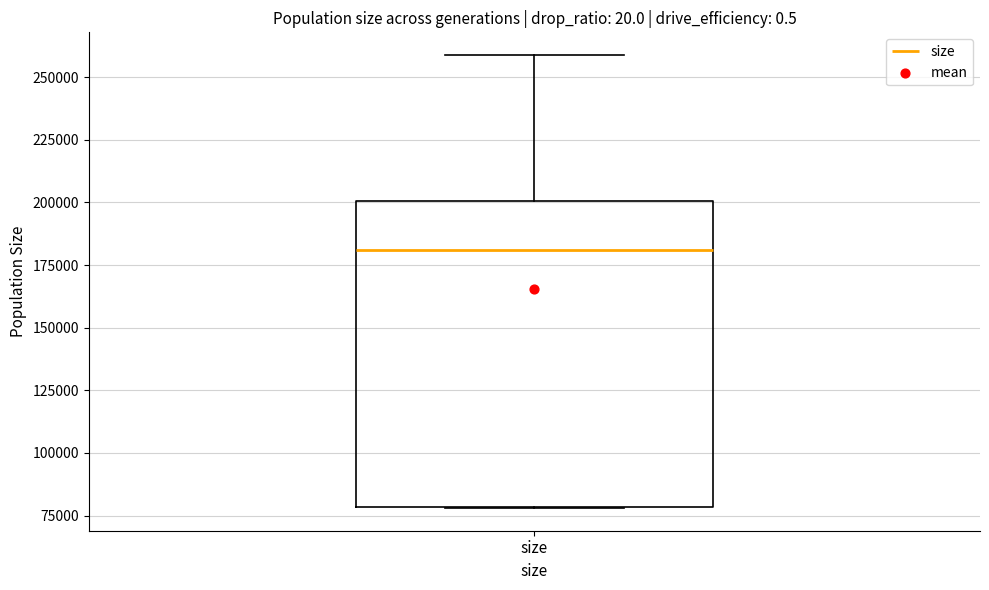

Transcribe this box plot: give where the median line is, the range the box spans, and where the two whiskers end, as read against the y-axis. The values are not printed on the chart, so give them approximately, as read against the axis.

median 180000, box 80000 to 200000, whiskers 80000 to 260000